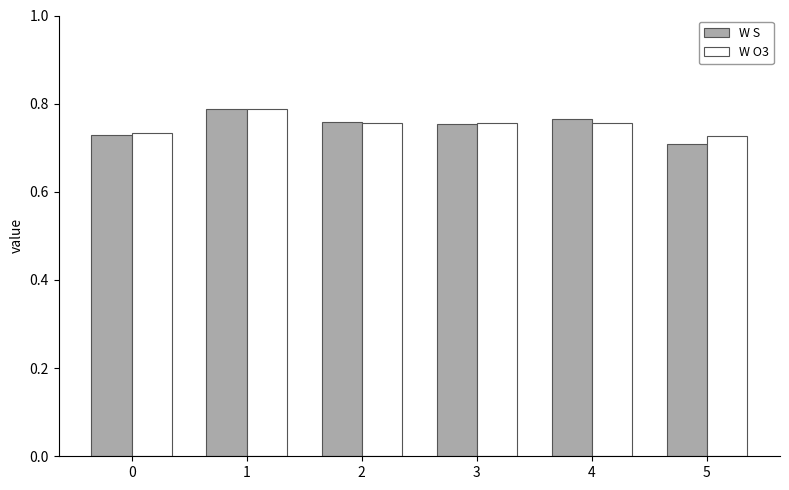

The value of W S at 4 is 1.1. True or false?

False